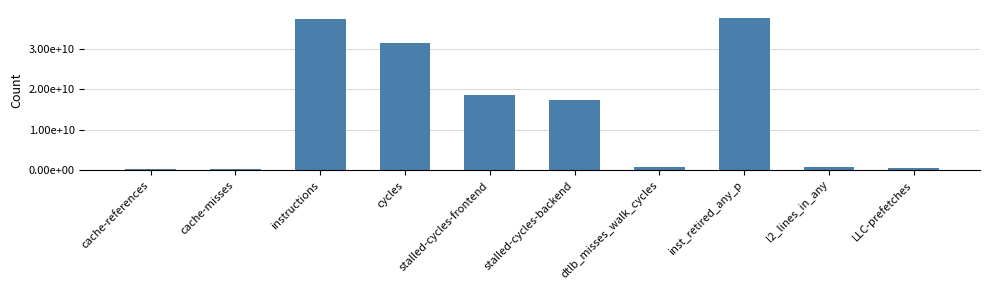

Does the chart contain any negative values?

No